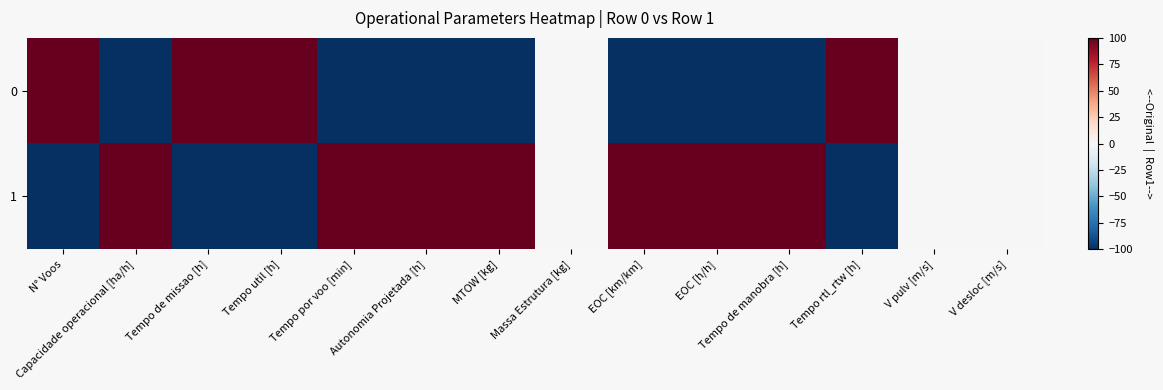

Which has a higher value, MTOW [kg] or V pulv [m/s]?

V pulv [m/s]